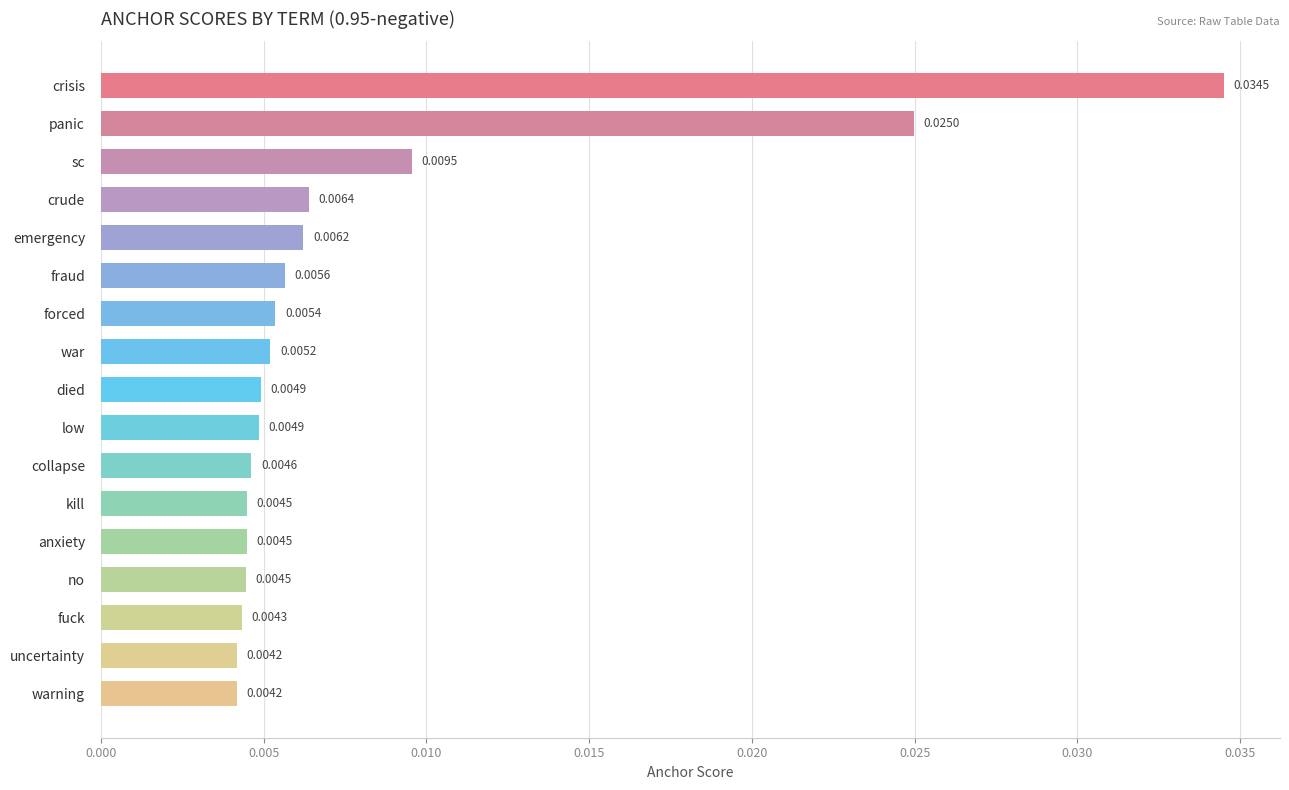

Which has a higher value, emergency or fuck?

emergency